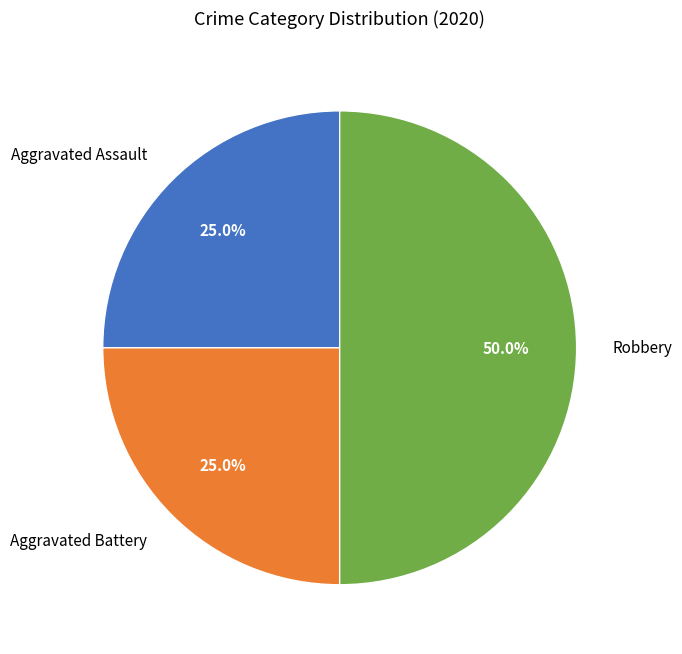

Is the sum of Robbery and Aggravated Assault greater than half?

Yes